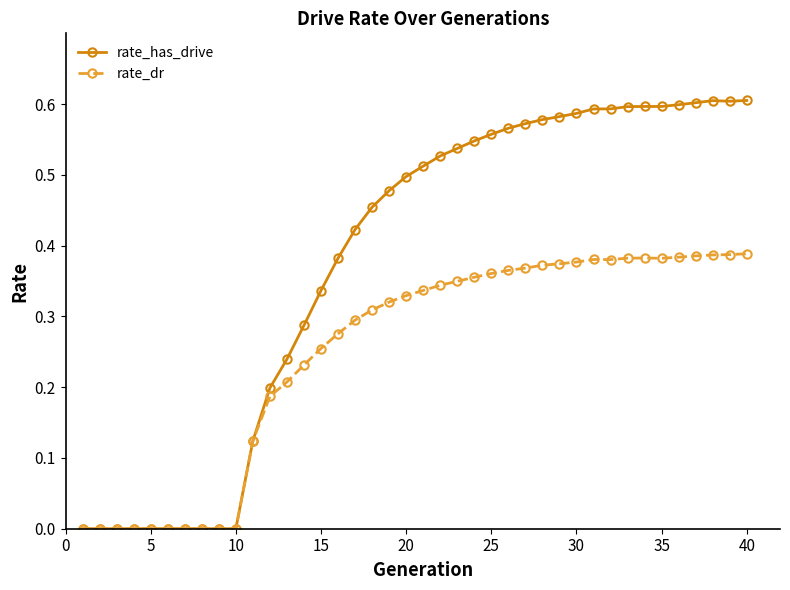

Which series has the largest total across all categories?

rate_has_drive